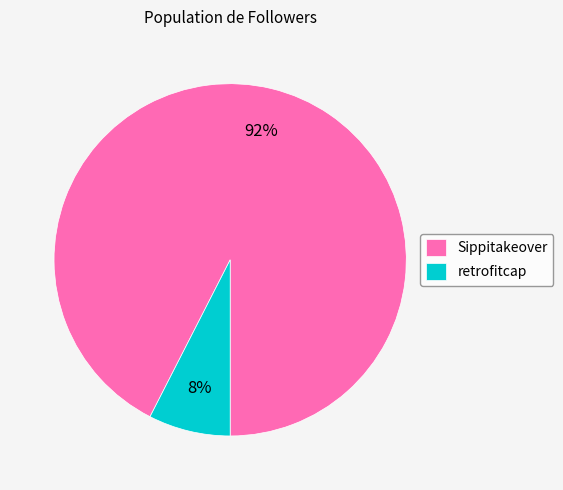

Which category has the biggest portion of the pie?

Sippitakeover